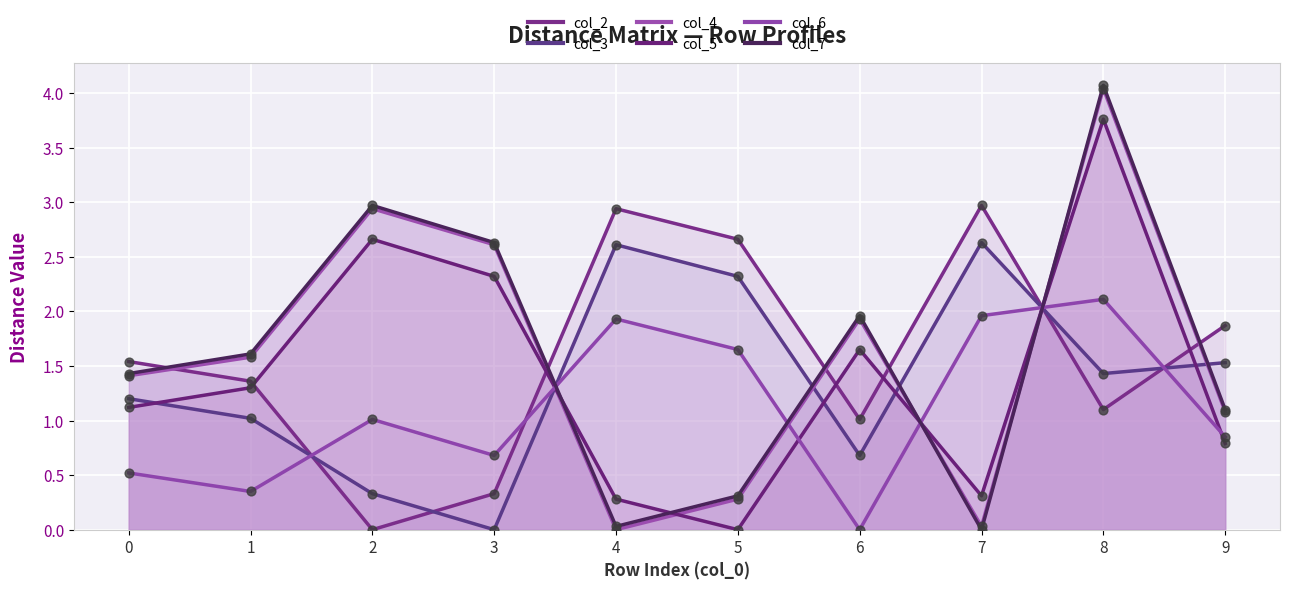

What is the total value across all series at 2?

9.9